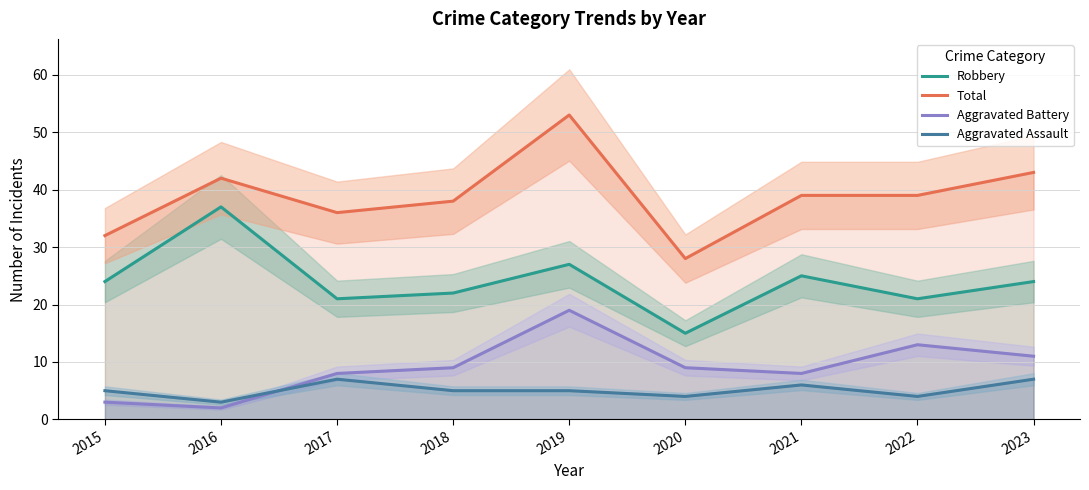

Which has a higher value, 2021 or 2022?

2021